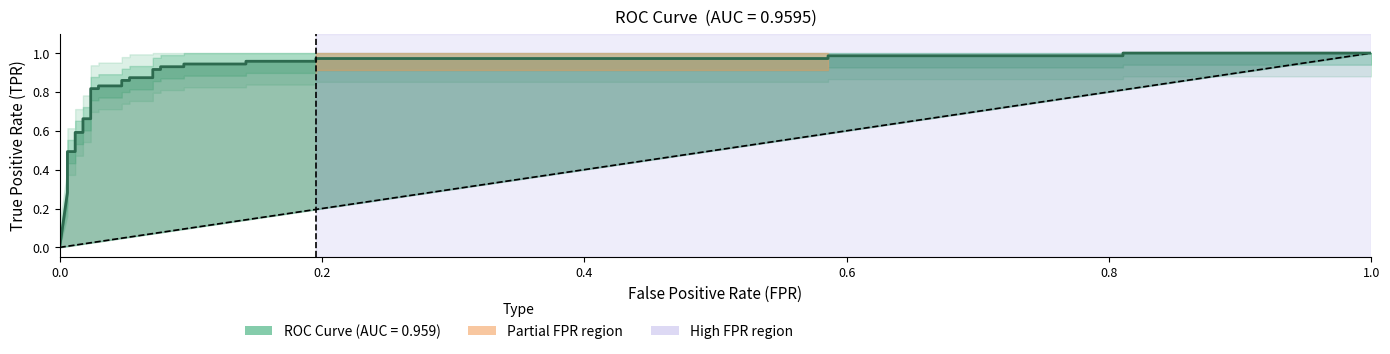

True or false: there are more than 2 points higher than both neighbors.

False